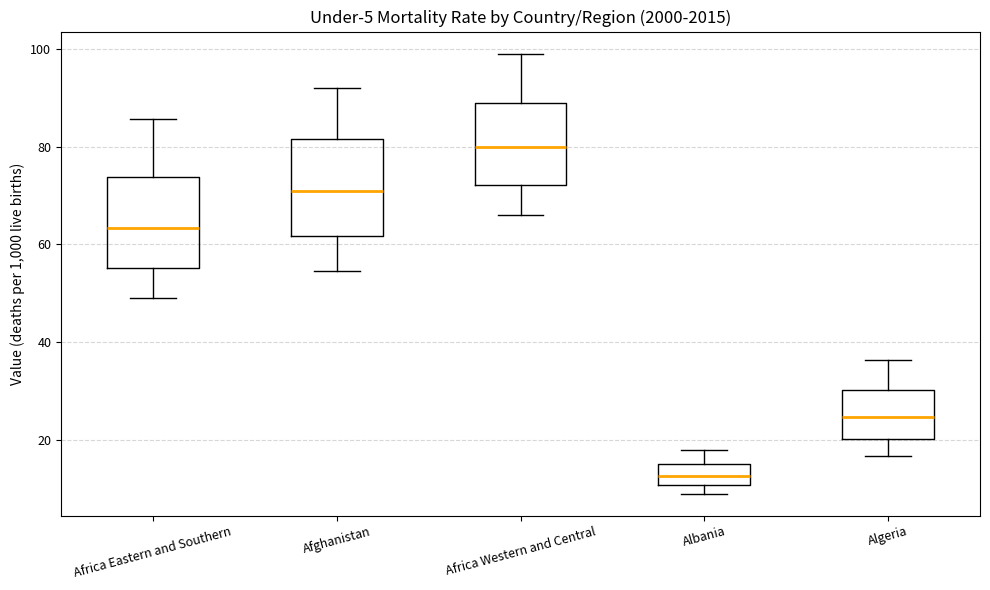

Which box has the lowest median line?

Albania